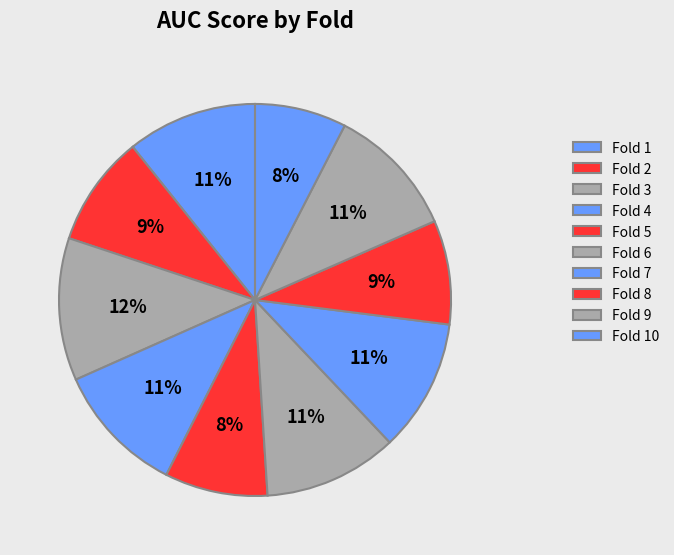

True or false: Fold 3 accounts for 26% of the total.

False